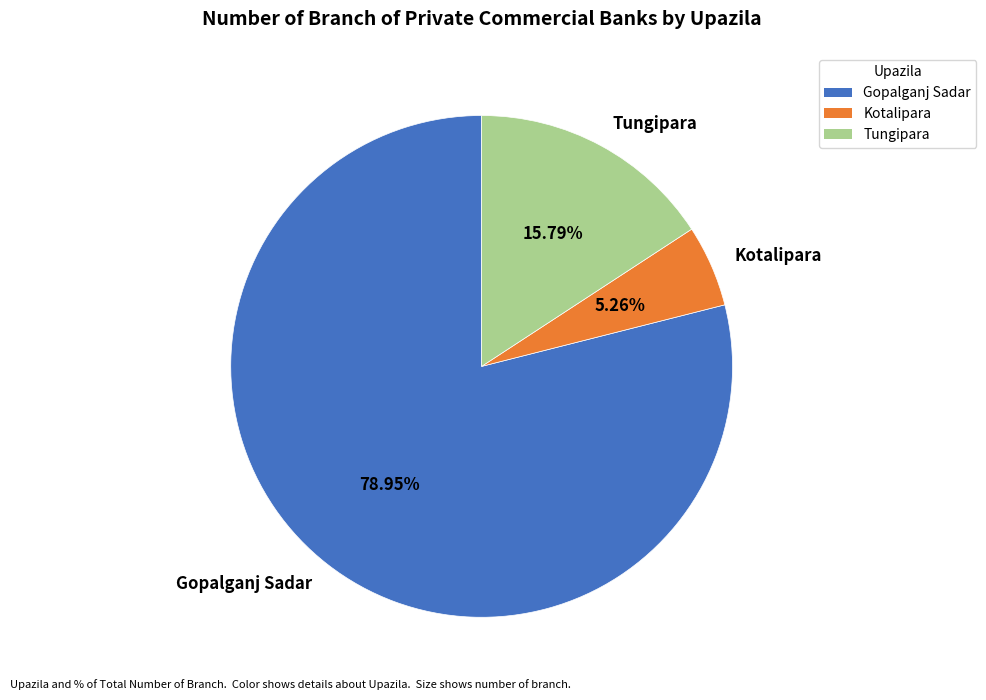

Approximately how many times larger is the value at Gopalganj Sadar compared to Kotalipara?

15.0